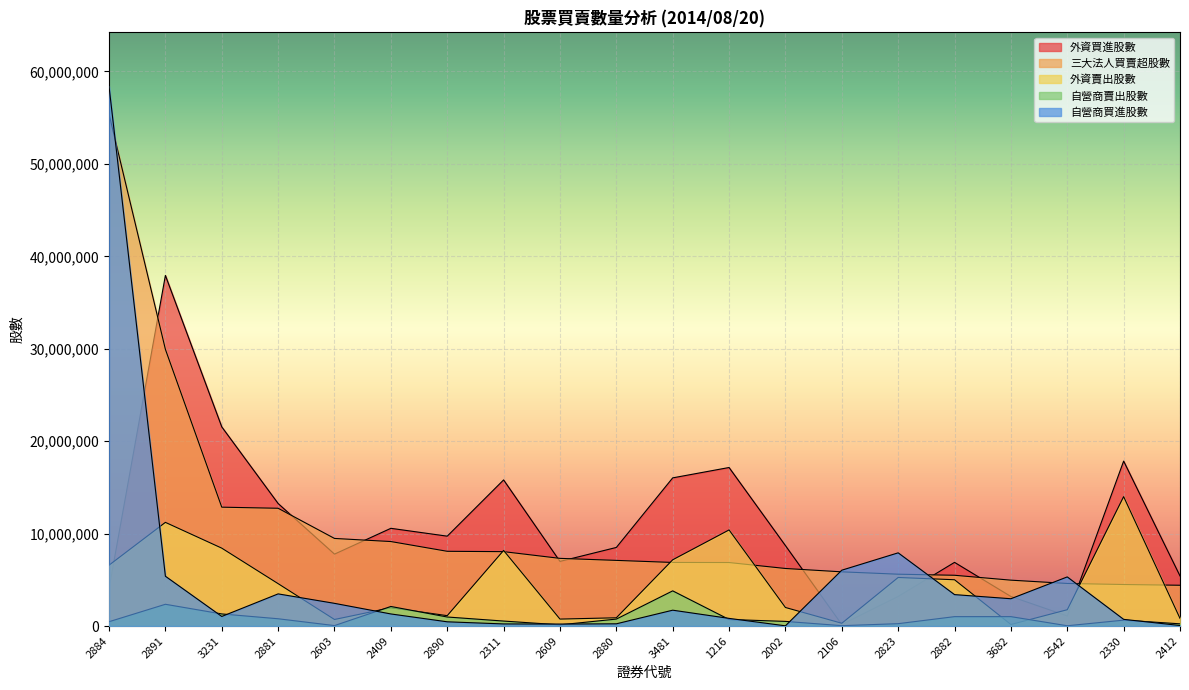

Rank the series by their maximum value, from highest to lowest.

自營商買進股數, 三大法人買賣超股數, 外資買進股數, 外資賣出股數, 自營商賣出股數